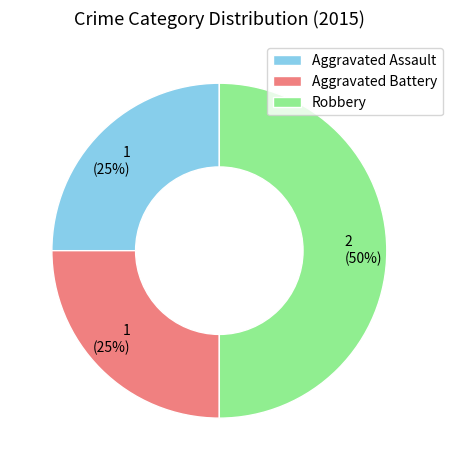

The Aggravated Assault slice represents 37% of the pie. True or false?

False